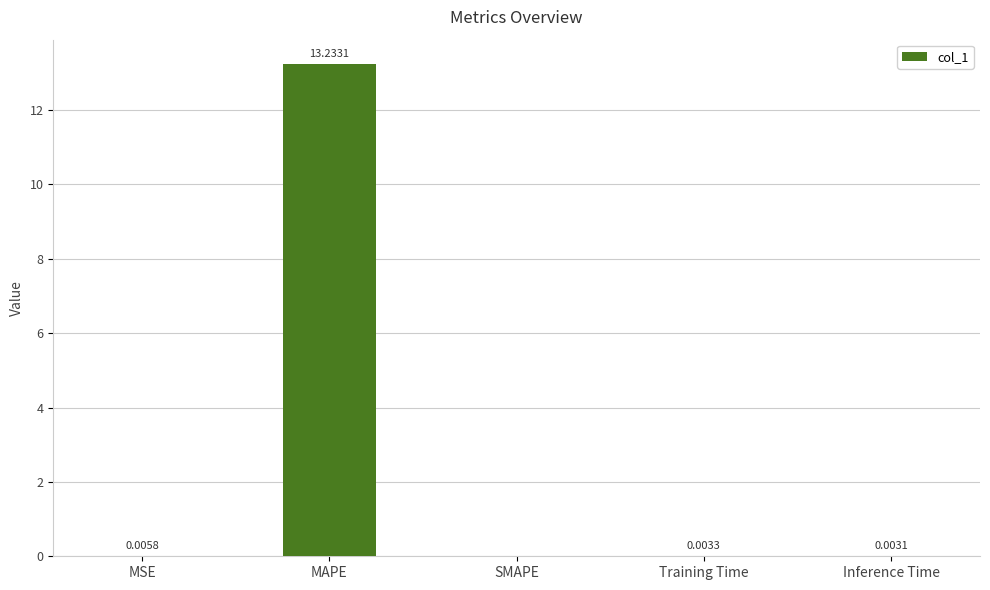

What is the sum of the values at MSE and MAPE?

13.2